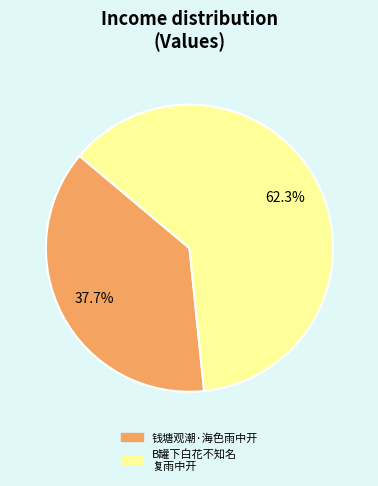

Count the number of slices in the pie.

2